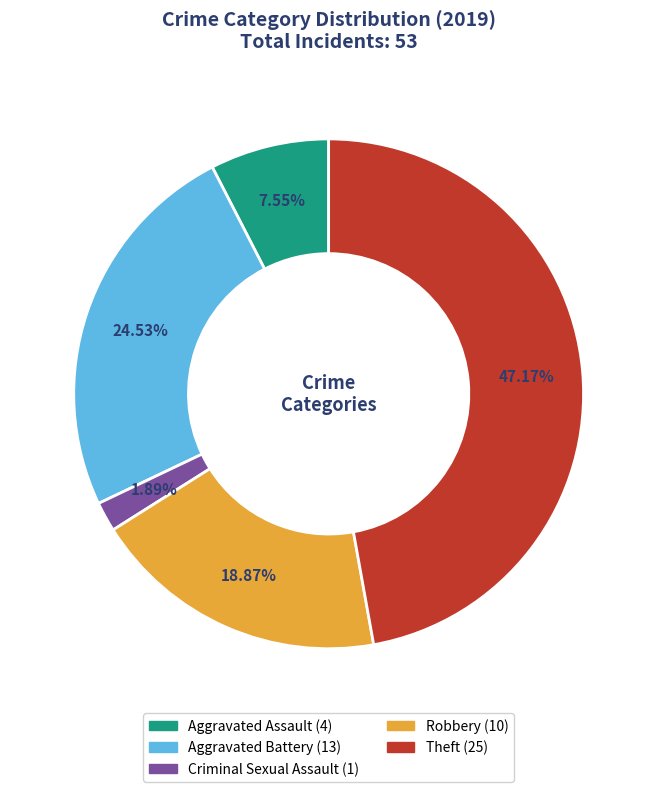

To the nearest percent, what is the combined percentage of Theft and Robbery?

66%